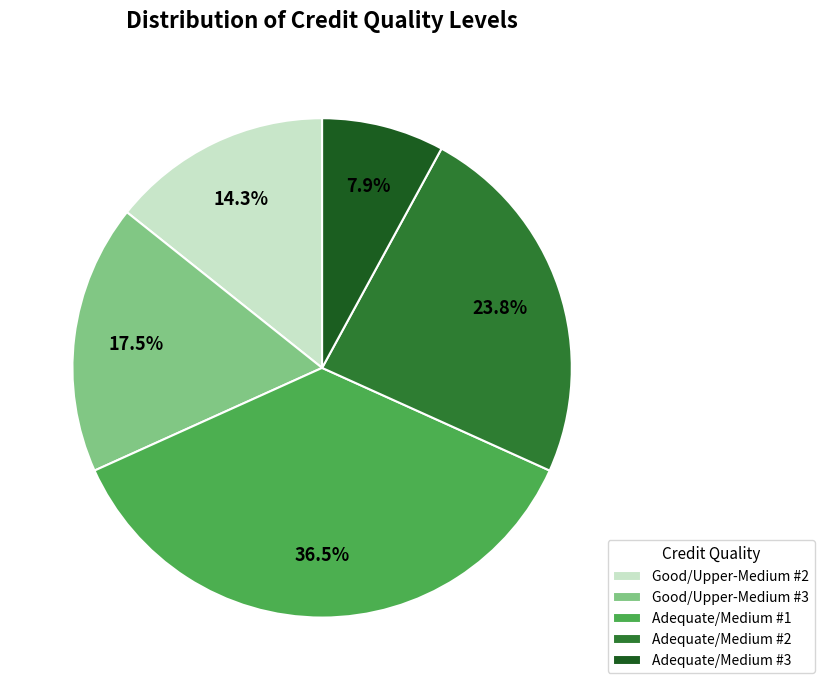

To the nearest percent, what is the difference between the Good/Upper-Medium #2 and Good/Upper-Medium #3 slice percentages?

3%